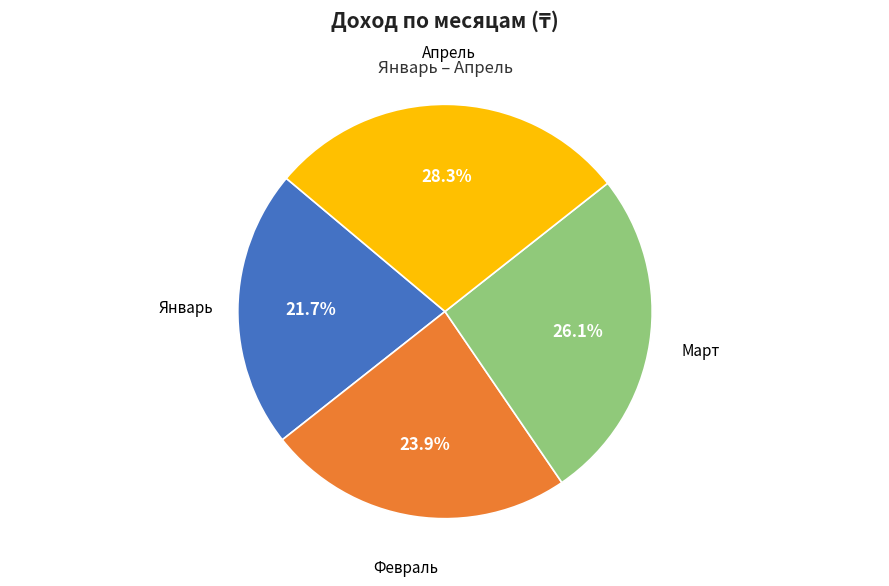

To the nearest percent, what portion does Март represent?

26%